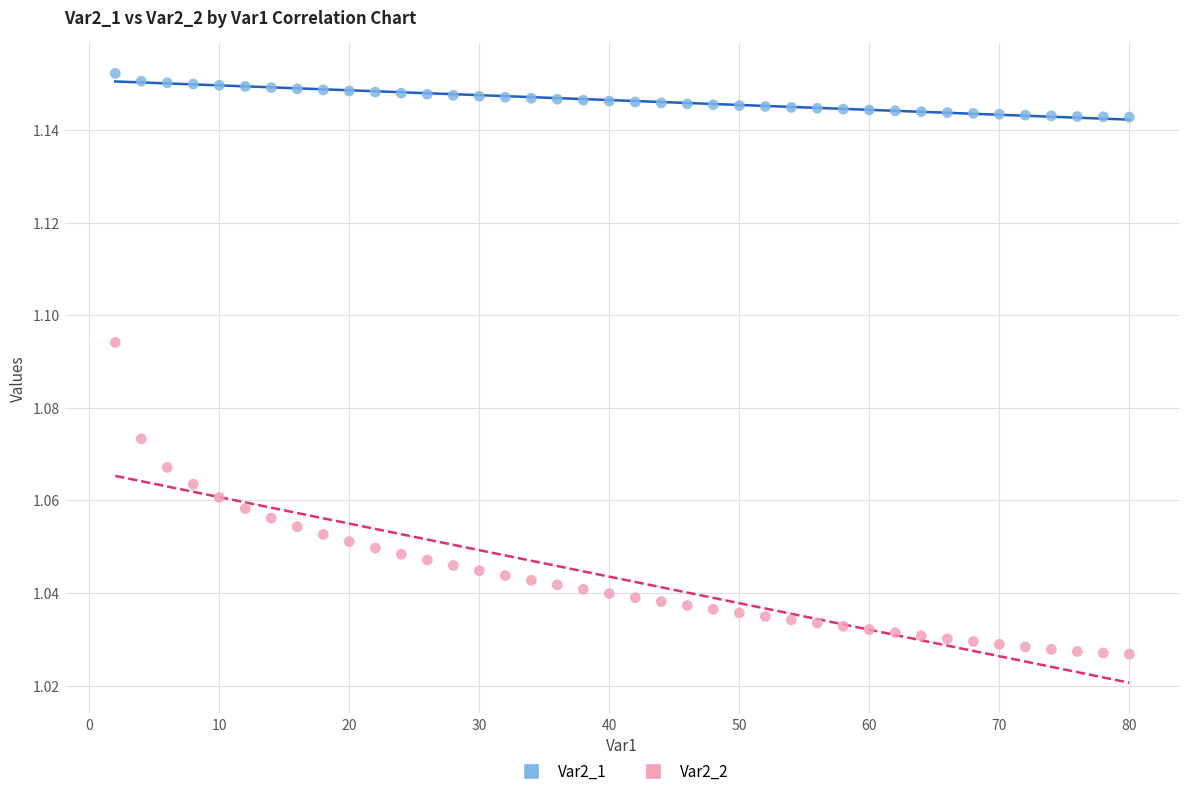

Across all data points, what is the range of X values (max minus min)?

78.0